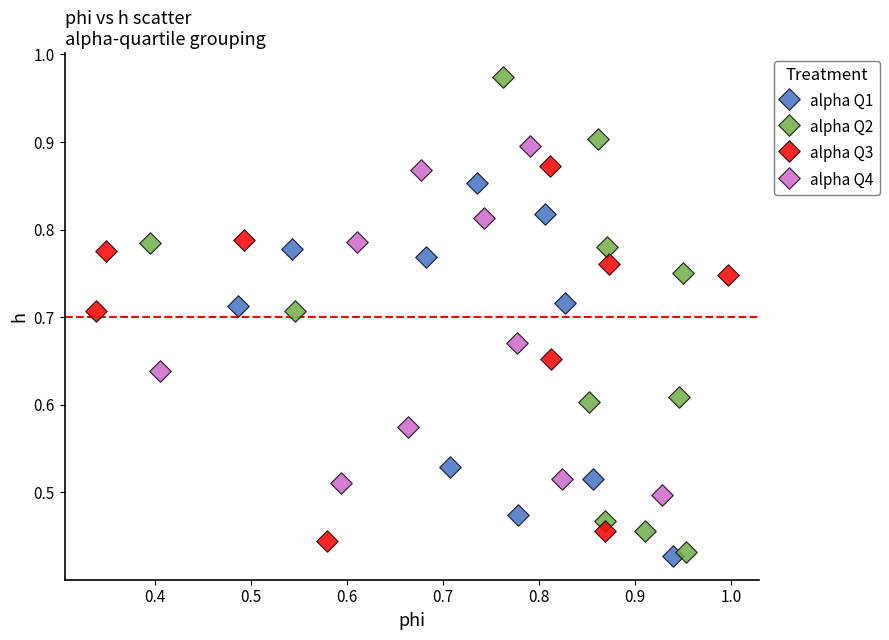

Which series contains the highest Y value?

alpha Q2